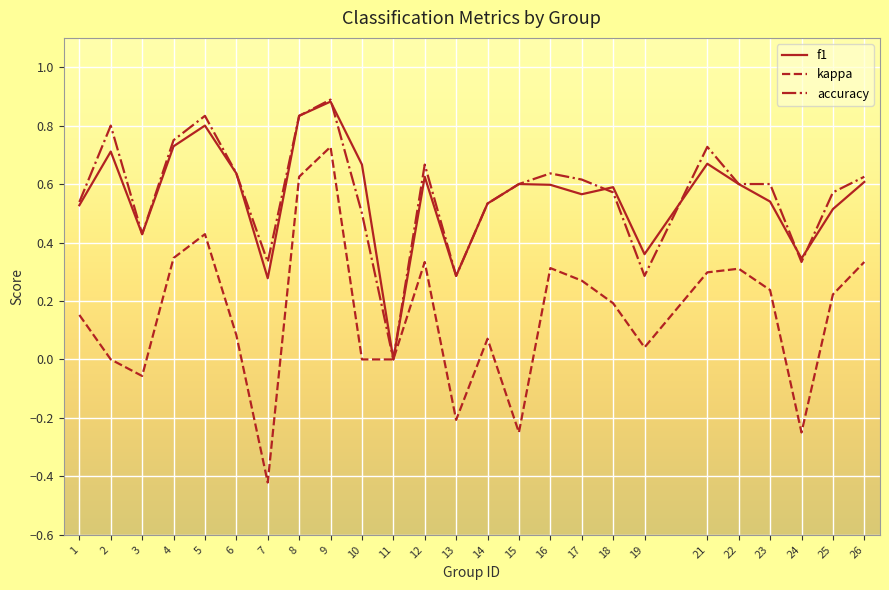

How many lines are shown in the chart?

3